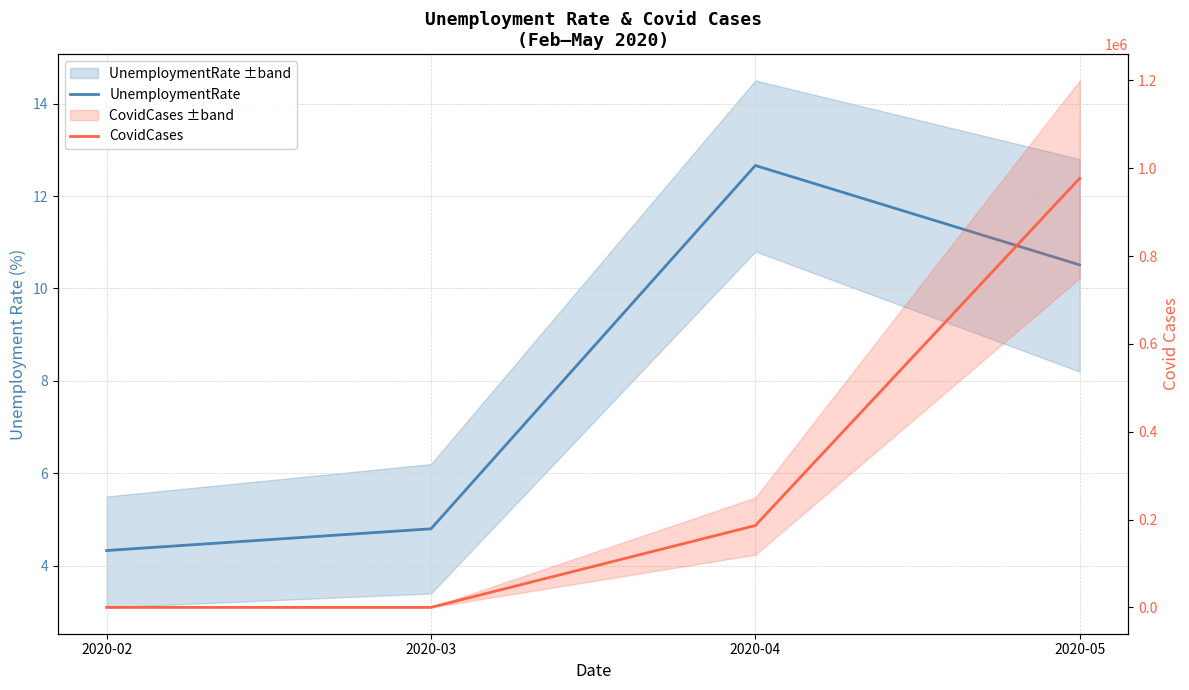

True or false: UnemploymentRate and CovidCases intersect in this chart.

True